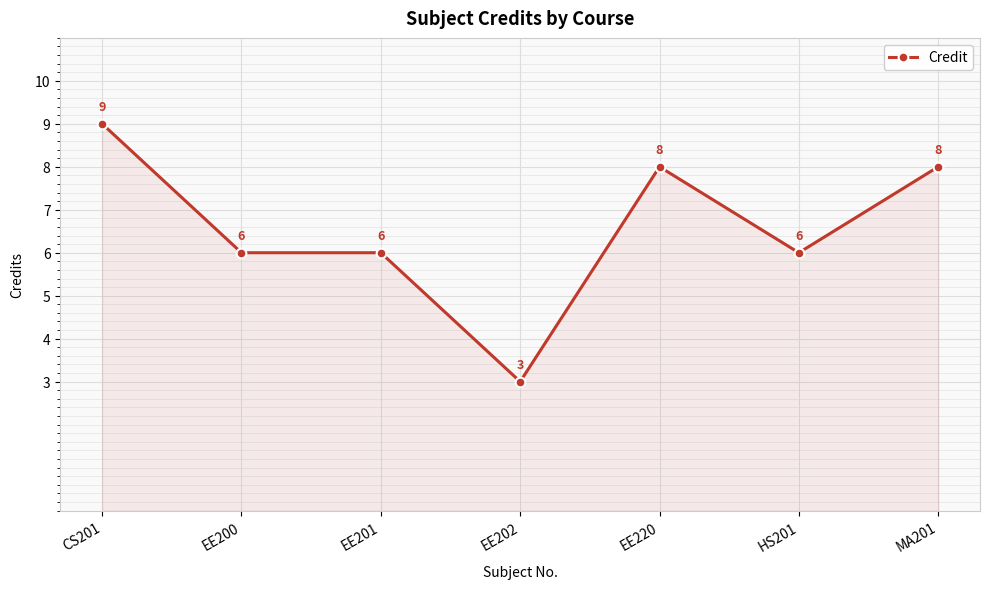

Reading left to right, what are all the values shown in this chart?

CS201=9	EE200=6	EE201=6	EE202=3	EE220=8	HS201=6	MA201=8